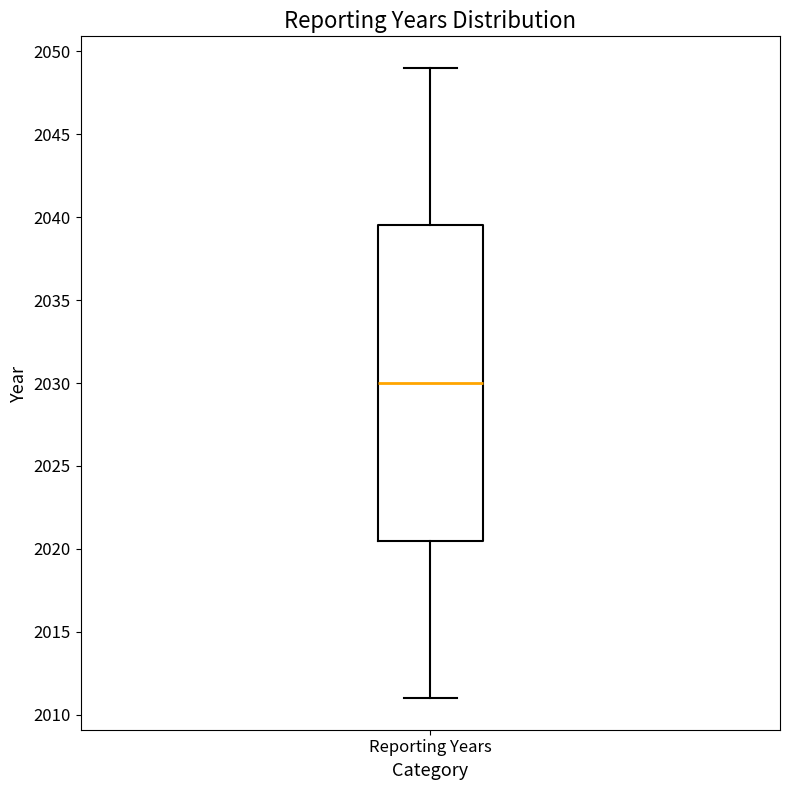

Transcribe this box plot: give where the median line is, the range the box spans, and where the two whiskers end, as read against the y-axis. The values are not printed on the chart, so give them approximately, as read against the axis.

median 2030.0, box 2020.5 to 2039.5, whiskers 2011.0 to 2049.0